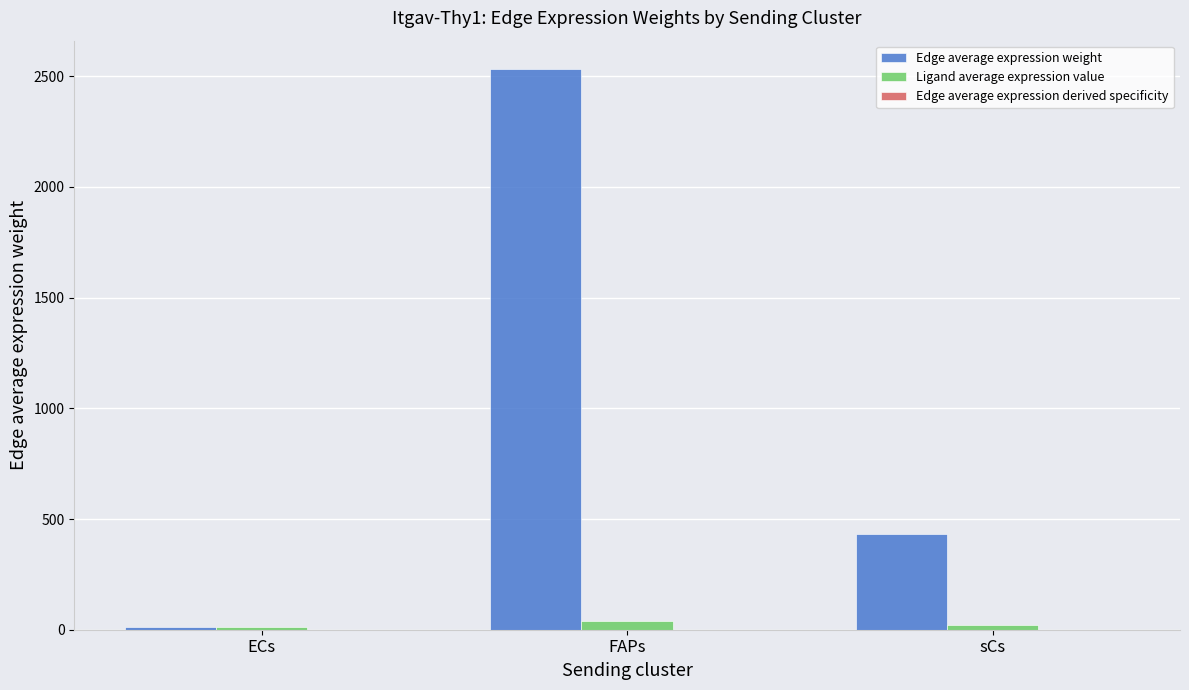

How many groups of bars are there?

3